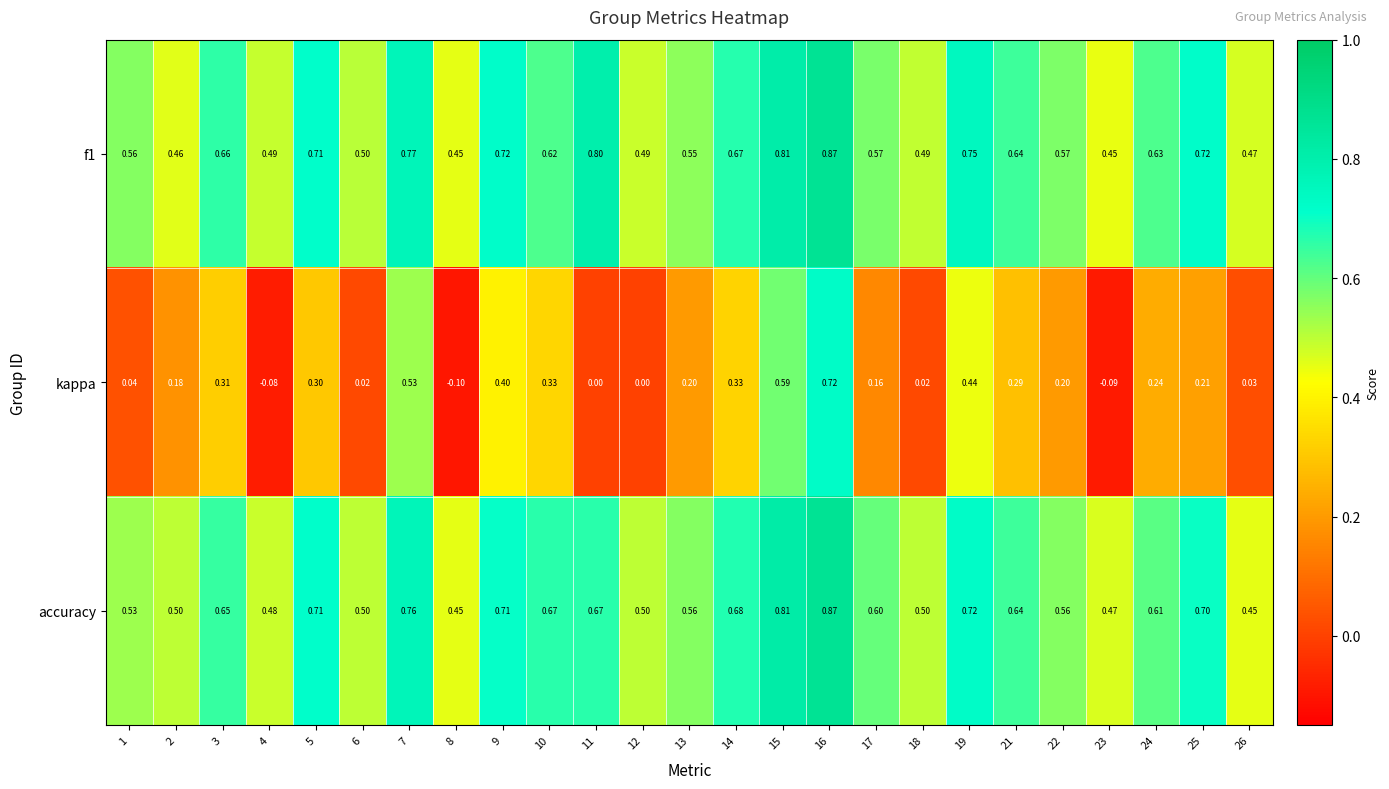

Between 3 and 6, which series saw the biggest shift?

kappa